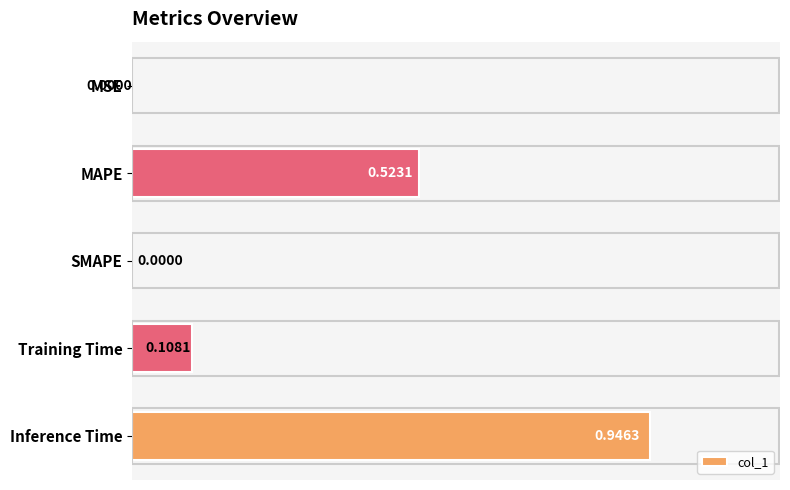

At which category does the chart reach its peak across all series?

Inference Time